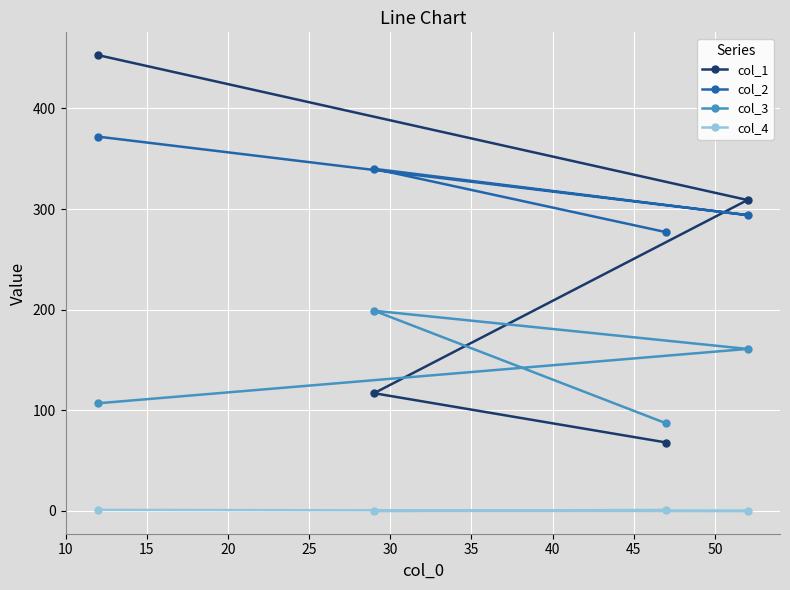

Rank the series by their maximum value, from highest to lowest.

col_1, col_2, col_3, col_4